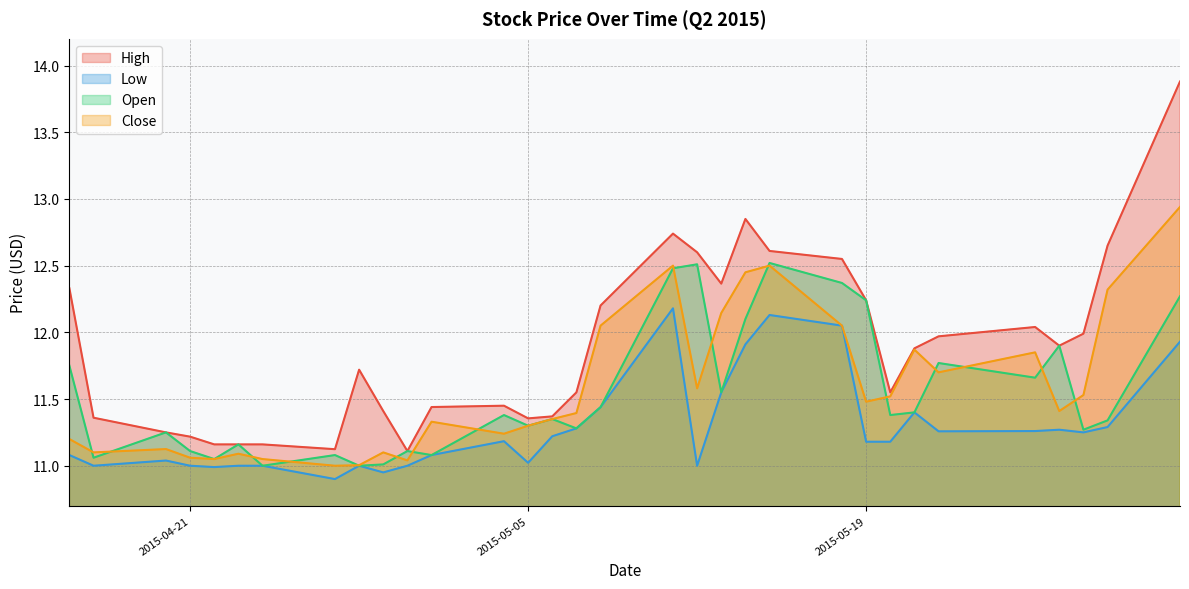

True or false: Low and Close cross at least once.

False